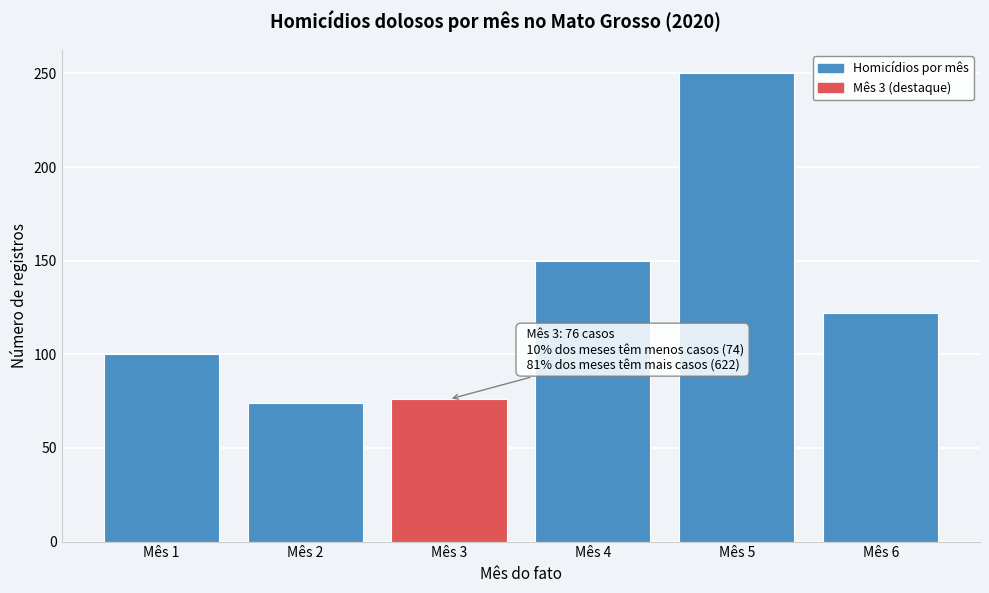

Reading right to left, transcribe all the data shown in this chart.

122	250	150	76	74	100